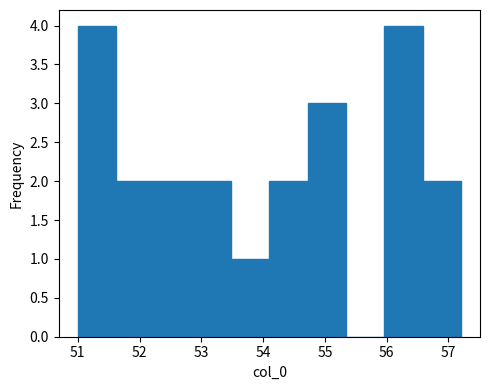

What is the height of the bar covering 54.10 to 54.72 on the x-axis? Neither the bar edges nor the heights are printed on the chart, so give them approximately, as read against the axes.

2